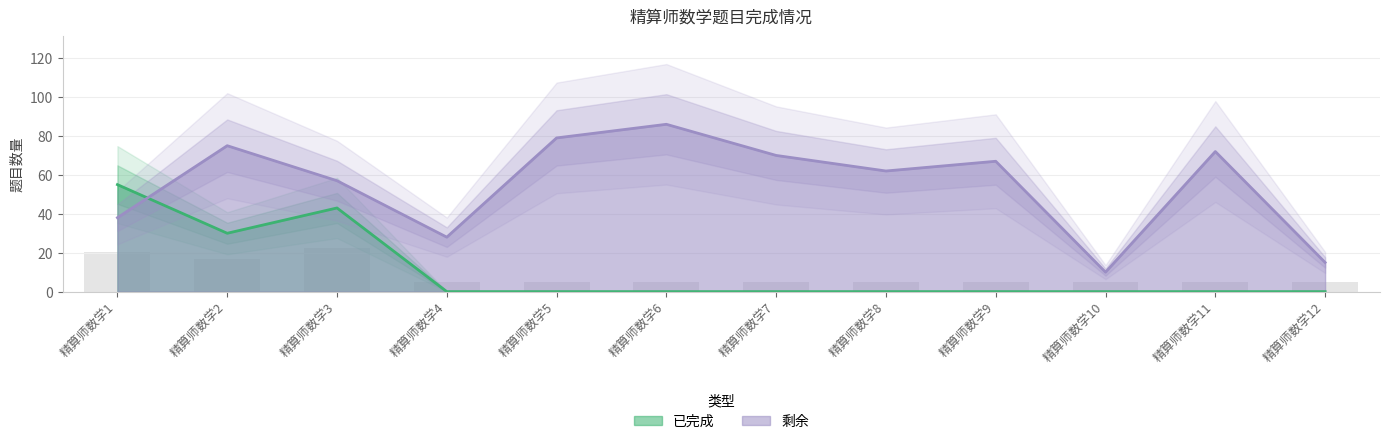

At which label does 已完成 reach its peak?

精算师数学1